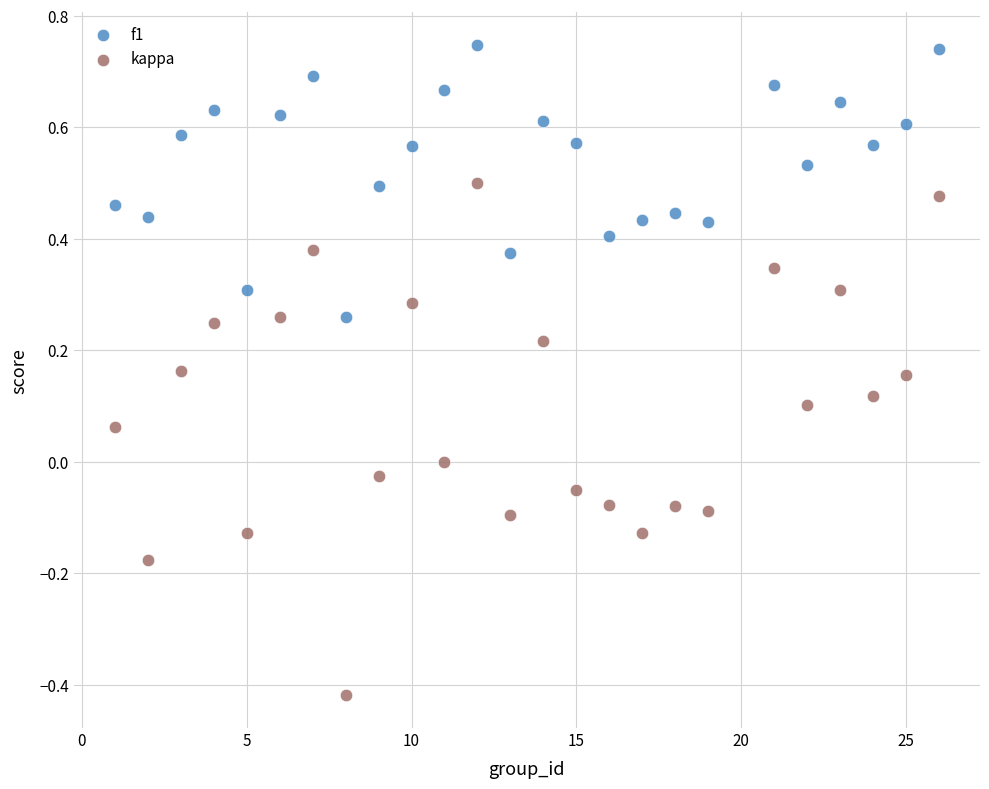

What are all the series names shown in the legend?

f1, kappa